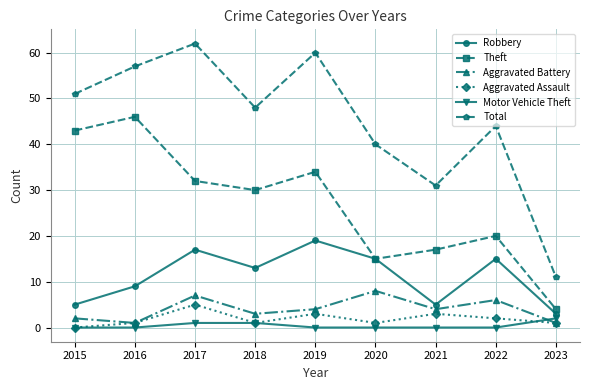

Reading left to right, what are all the values shown in this chart?

Robbery: 2015=5	2016=9	2017=17	2018=13	2019=19	2020=15	2021=5	2022=15	2023=3
Theft: 2015=43	2016=46	2017=32	2018=30	2019=34	2020=15	2021=17	2022=20	2023=4
Aggravated Battery: 2015=2	2016=1	2017=7	2018=3	2019=4	2020=8	2021=4	2022=6	2023=1
Aggravated Assault: 2015=0	2016=1	2017=5	2018=1	2019=3	2020=1	2021=3	2022=2	2023=1
Motor Vehicle Theft: 2015=0	2016=0	2017=1	2018=1	2019=0	2020=0	2021=0	2022=0	2023=2
Total: 2015=51	2016=57	2017=62	2018=48	2019=60	2020=40	2021=31	2022=44	2023=11